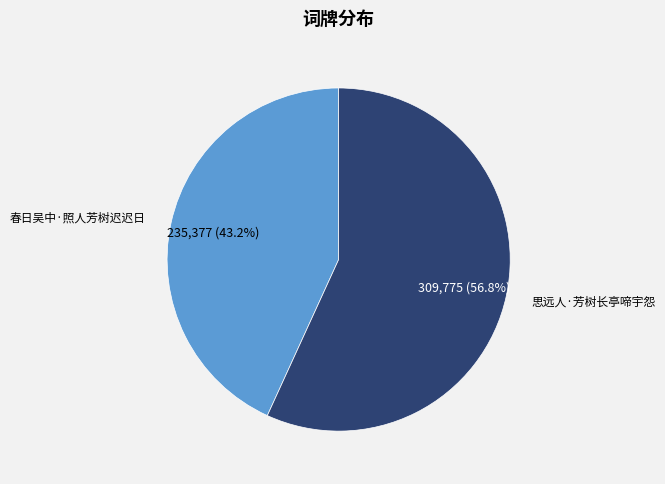

Which has a higher value, 思远人·芳树长亭啼宇怨 or 春日吴中·照人芳树迟迟日?

思远人·芳树长亭啼宇怨